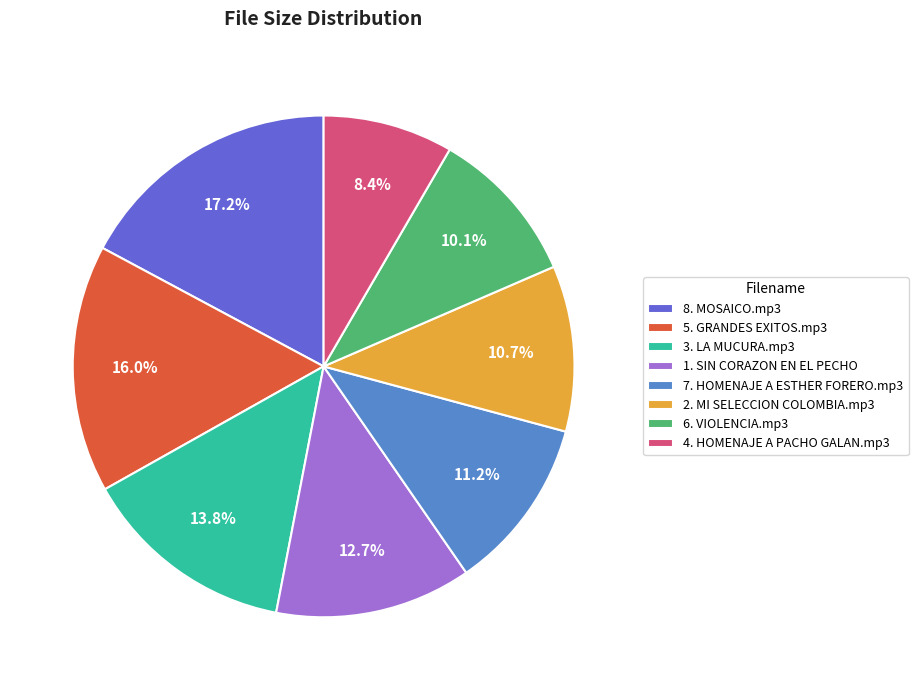

The 6. VIOLENCIA.mp3 slice represents 10% of the pie. True or false?

True